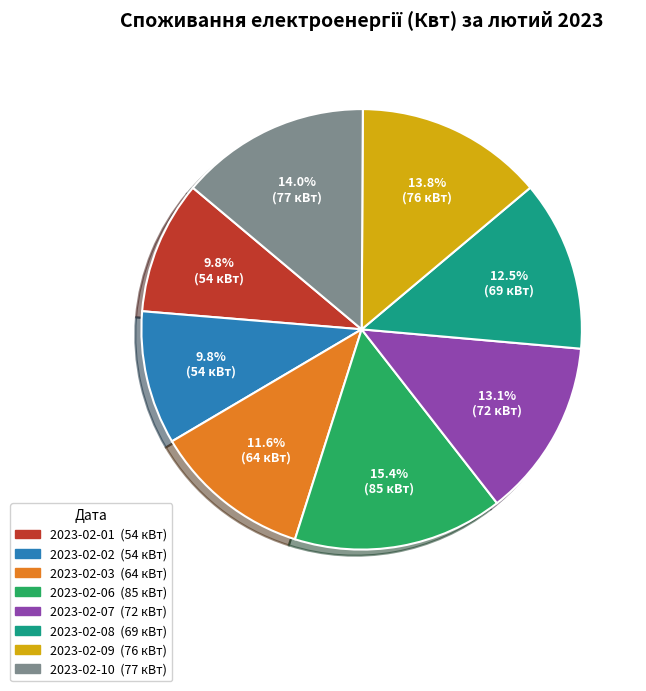

What is the largest slice in the pie chart?

2023-02-06